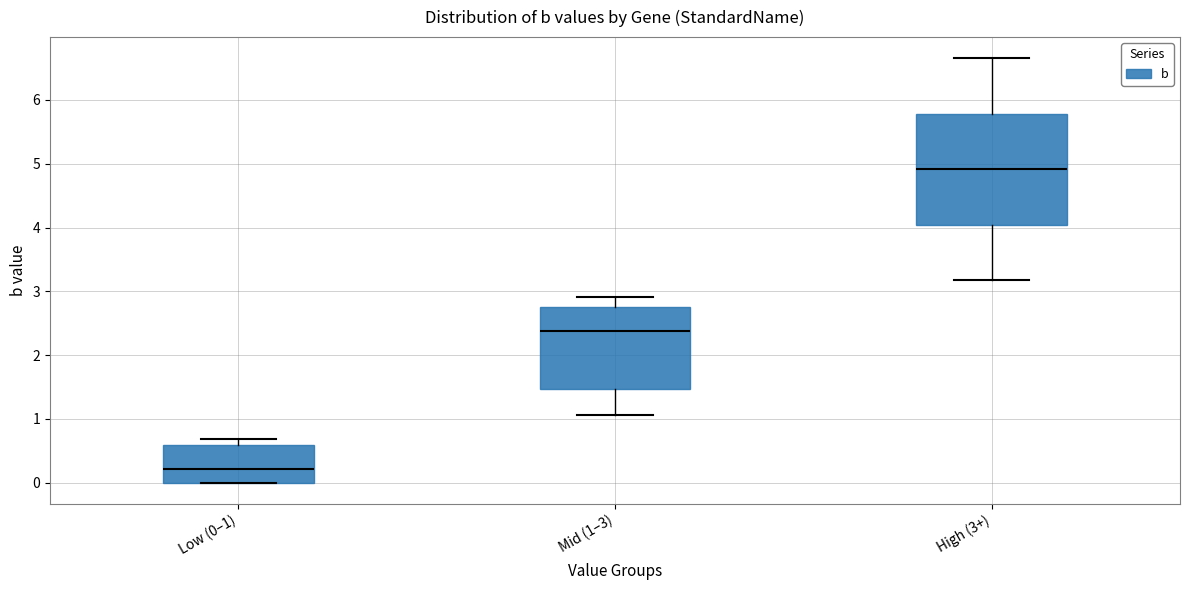

Where does the upper whisker of the box for High (3+) end on the y-axis? The values are not printed on the chart, so give them approximately, as read against the axis.

6.7